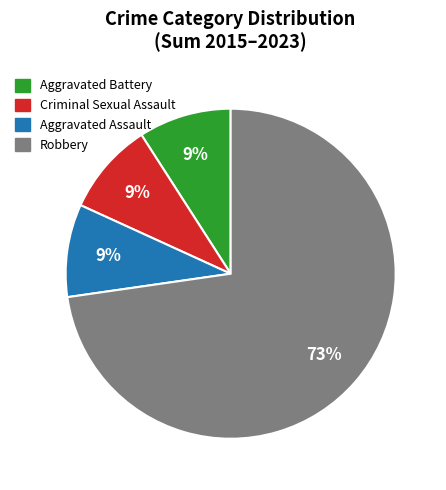

What is the ratio of the value at Aggravated Battery to the value at Robbery?

0.1